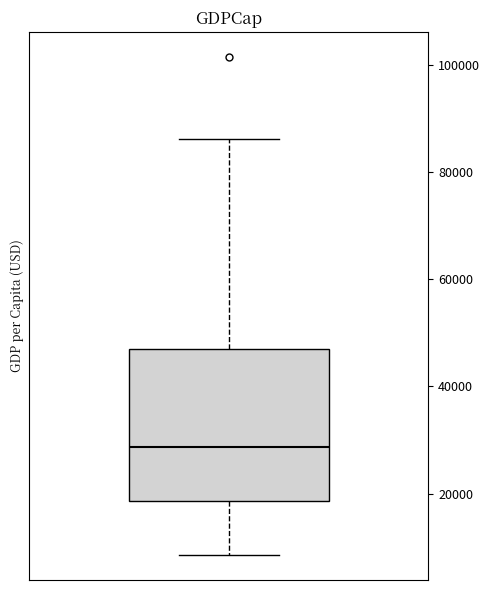

Where does the upper whisker of the box end on the y-axis? The values are not printed on the chart, so give them approximately, as read against the axis.

86000